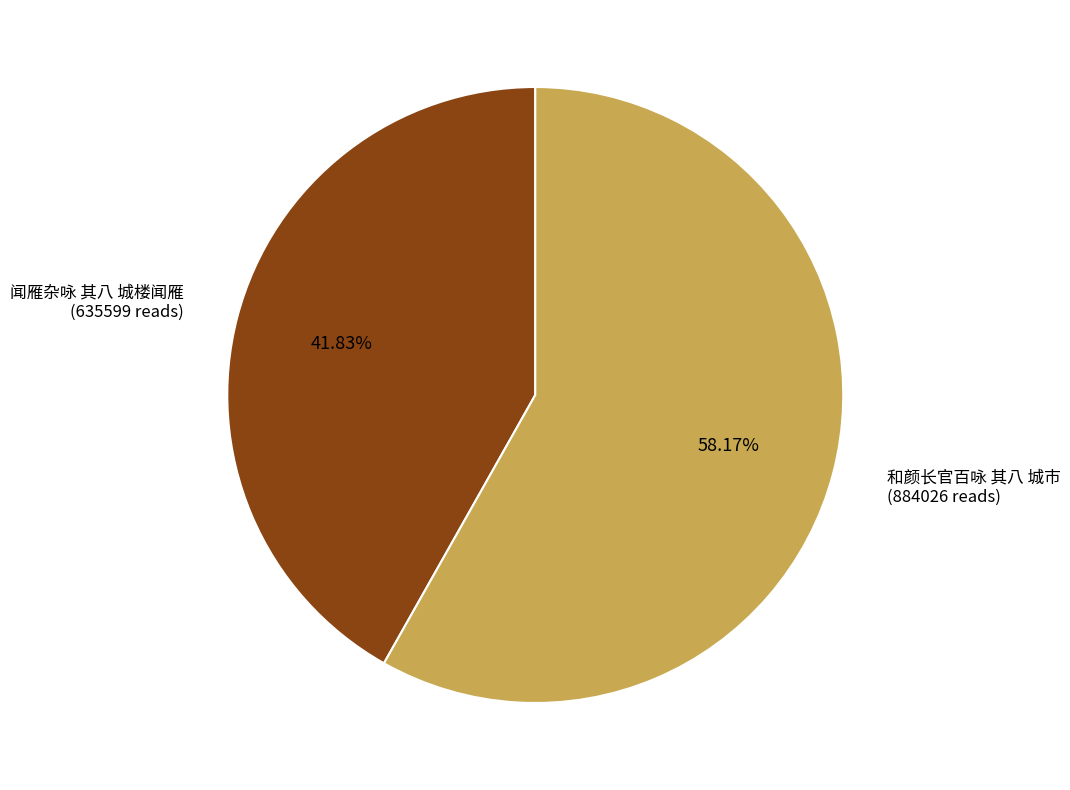

Rank the categories by value from highest to lowest.

和颜长官百咏 其八 城市, 闻雁杂咏 其八 城楼闻雁